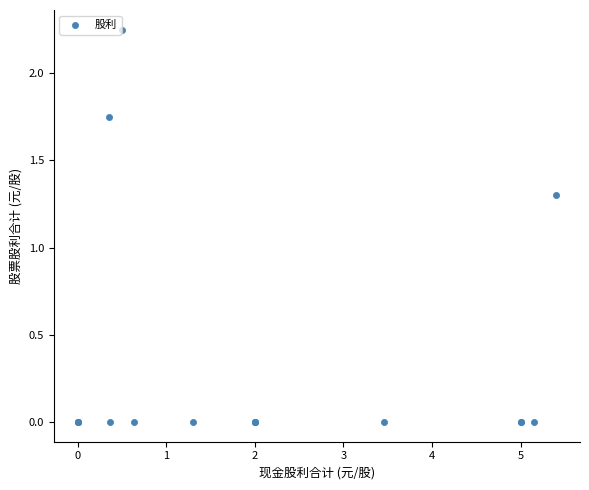

What Y value in the scatter plot is closest to 1?

1.3